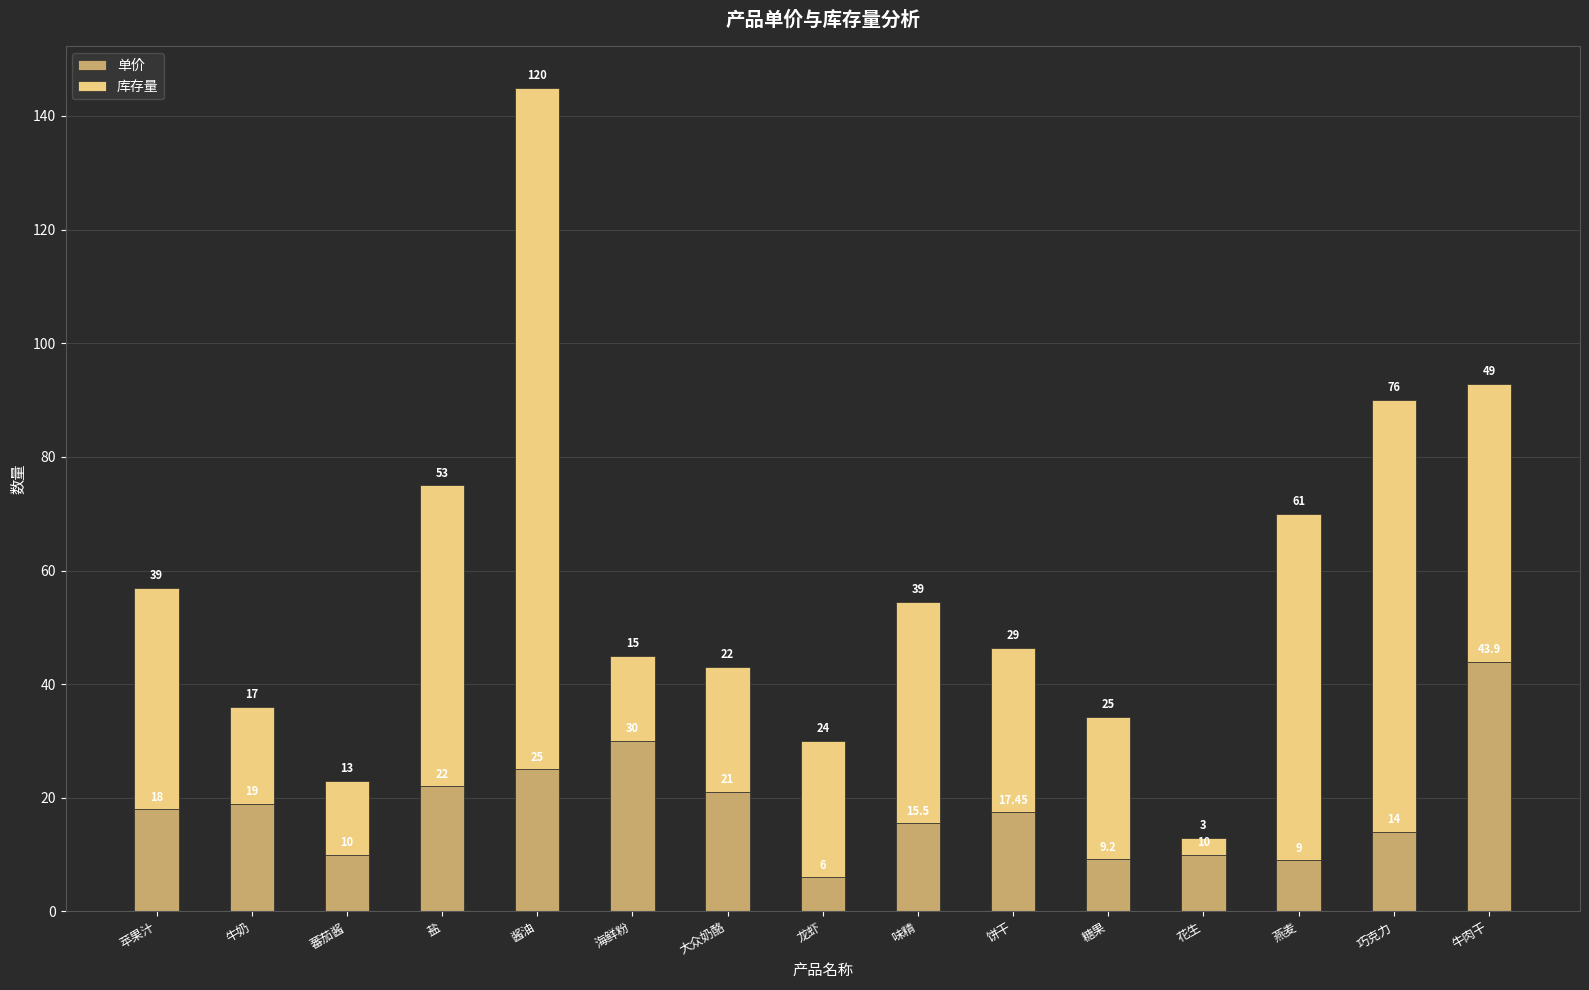

What is the total value across all series at 花生?

13.0